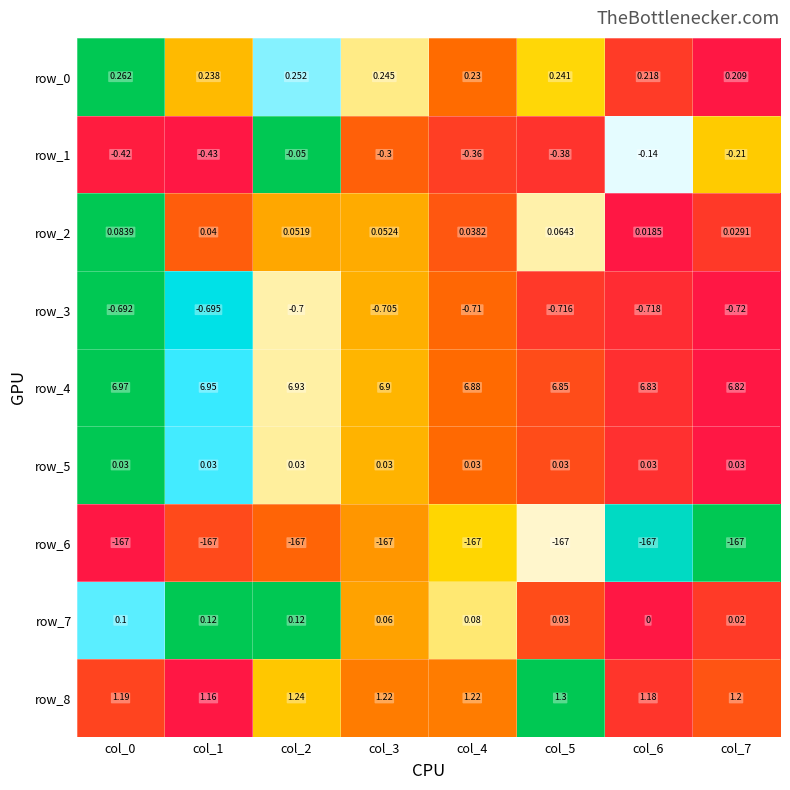

What is the difference between the second highest and second lowest values in the row_4 series?

0.1